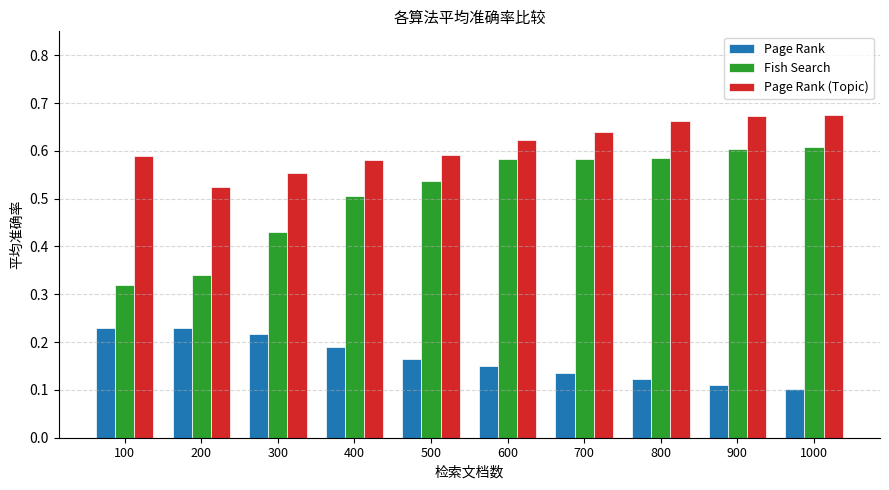

Between 200 and 600, which series saw the biggest shift?

Fish Search